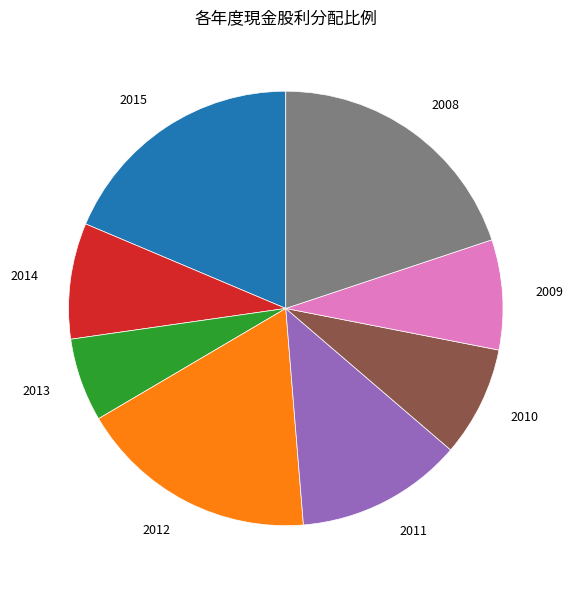

Which slice is the smallest?

2013